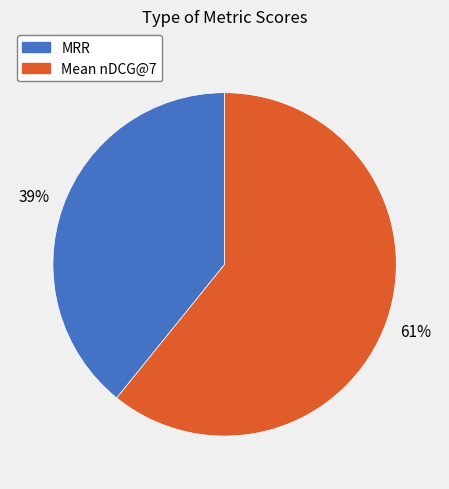

To the nearest percent, what is the difference between the MRR and Mean nDCG@7 slice percentages?

22%